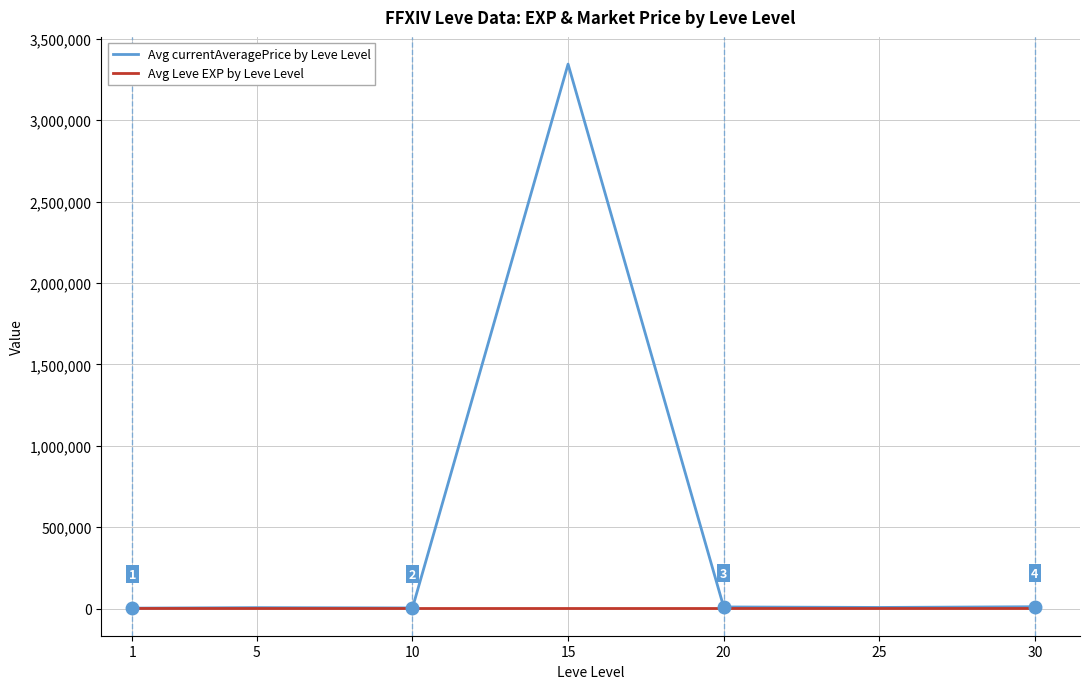

What is the maximum value shown in the chart?

3344919.2